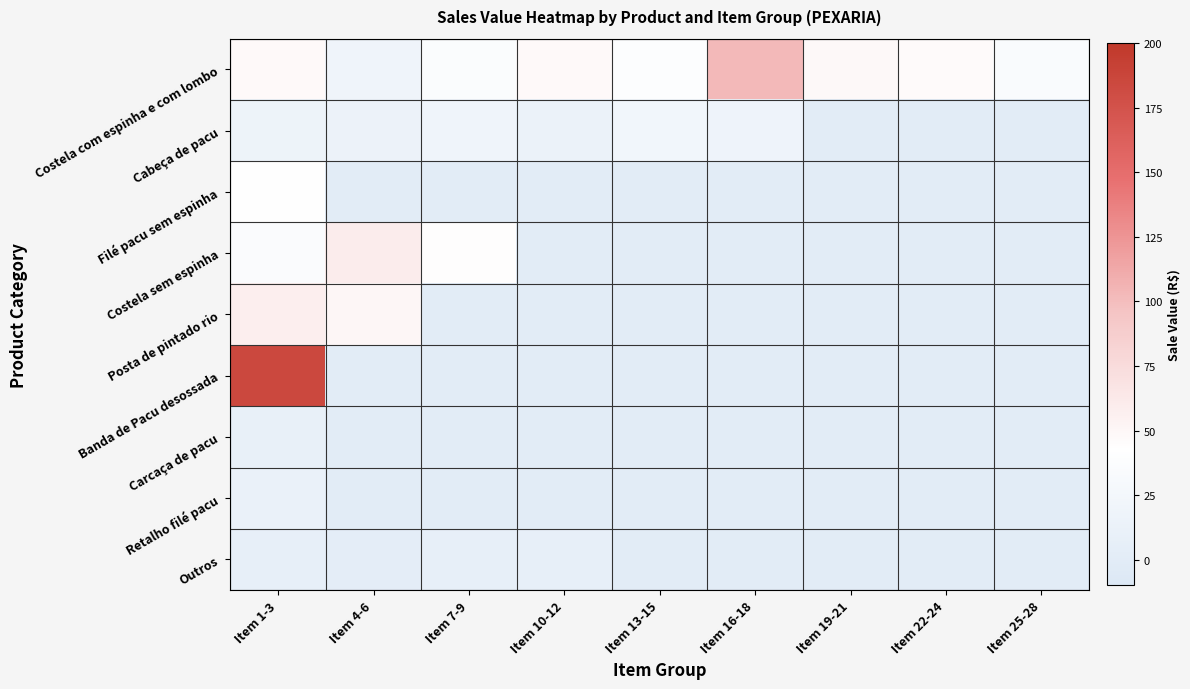

Between Item 10-12 and Item 22-24, which is larger?

Item 10-12